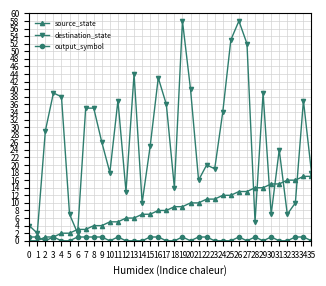

Rank the series by their maximum value, from lowest to highest.

output_symbol, source_state, destination_state